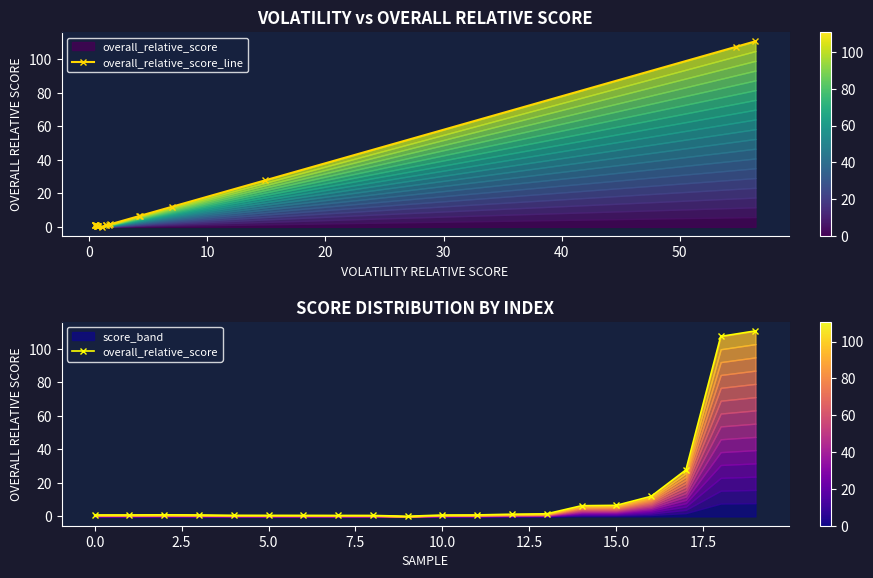

What value does the overall_relative_score series have at 19?

110.8